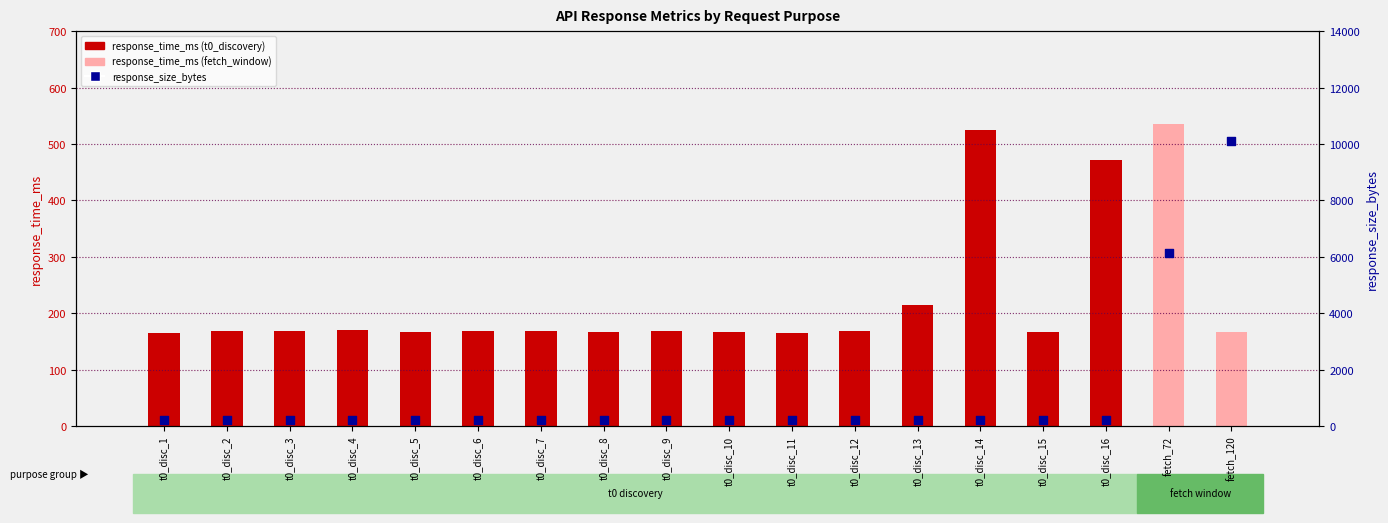

Is the value of response_size_bytes at t0_disc_8 greater than the value of response_time_ms at t0_disc_2?

Yes